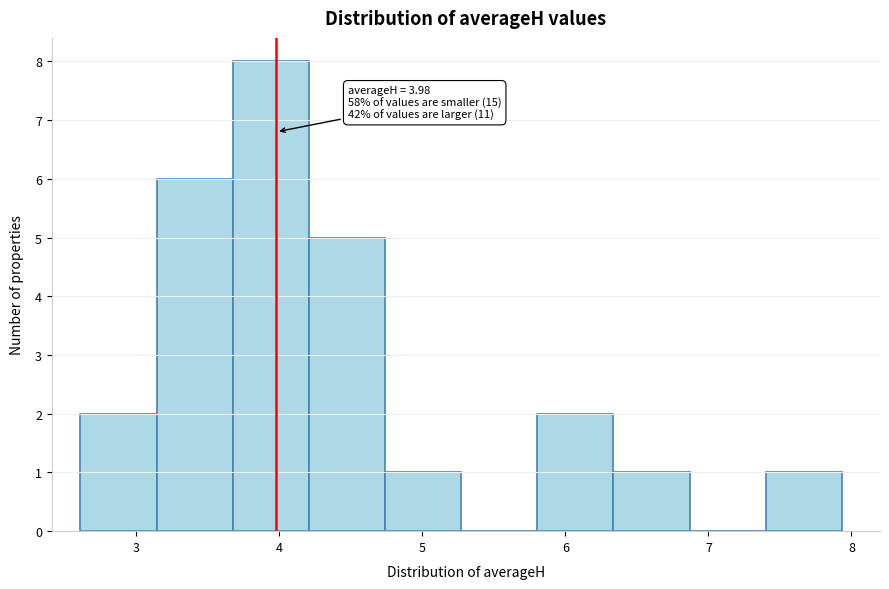

Which range on the x-axis has the tallest bar?

3.7 to 4.2